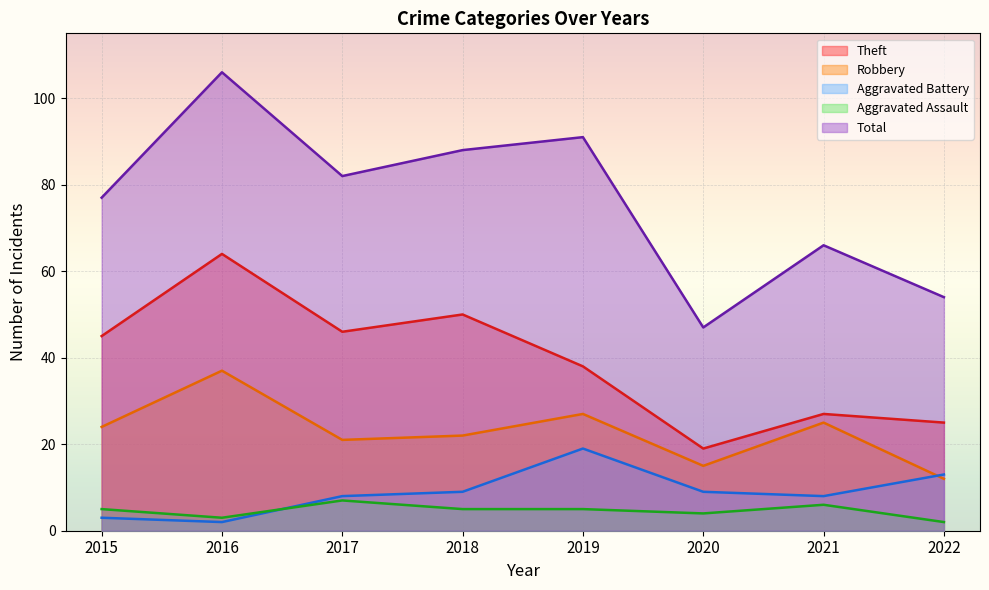

True or false: Total and Robbery intersect in this chart.

False